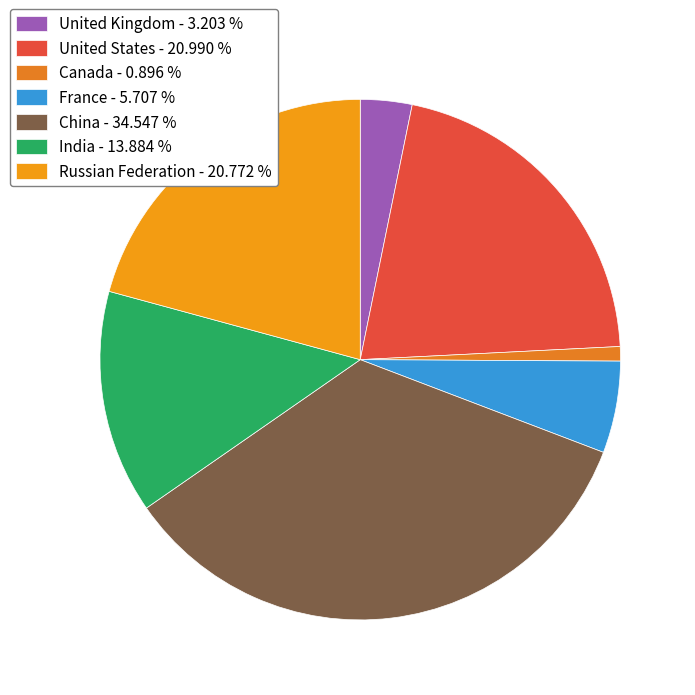

The United Kingdom slice represents 3% of the pie. True or false?

True